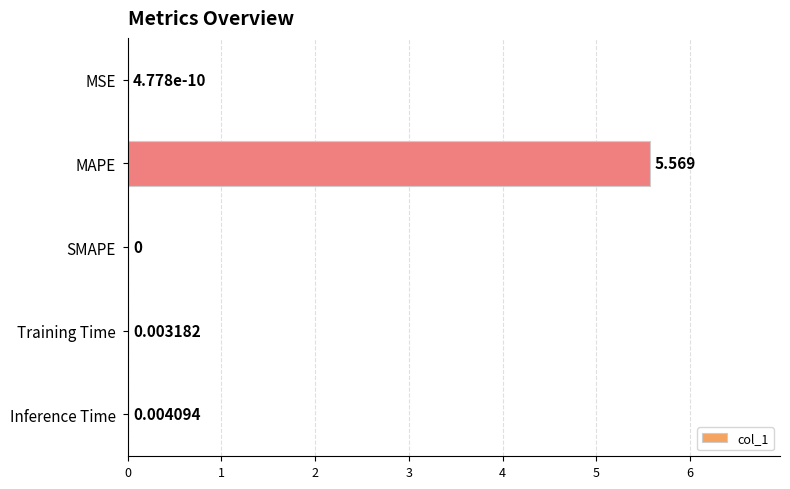

Where is the data nearest to the value 2?

Inference Time